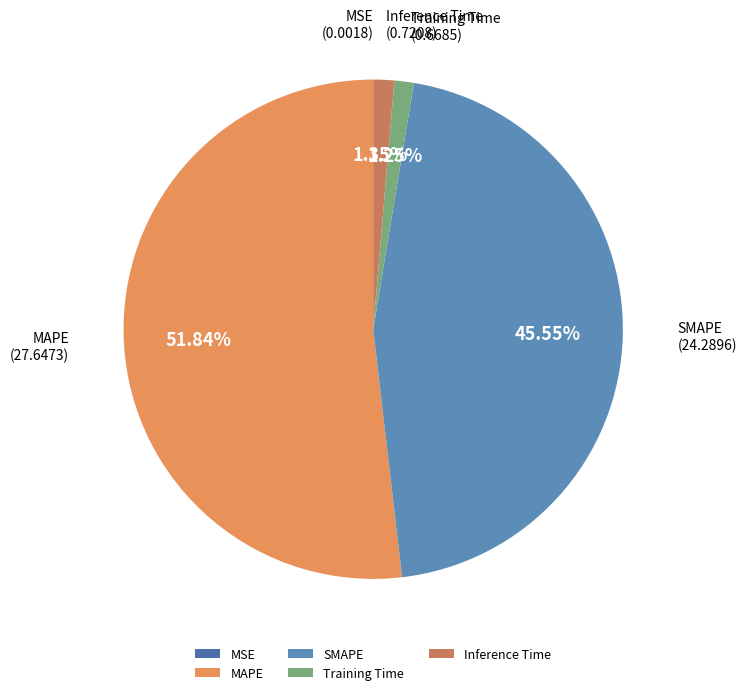

Does MAPE account for over 50% of the chart?

Yes